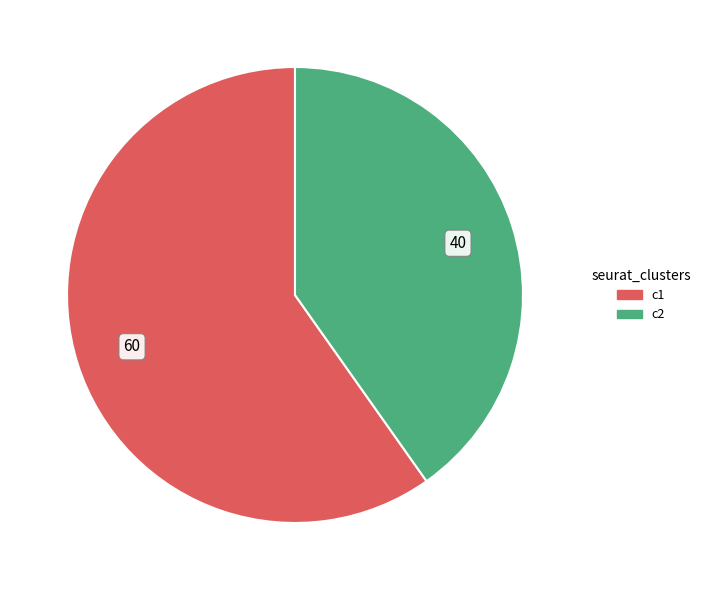

Is there any slice that represents more than half of the pie?

Yes